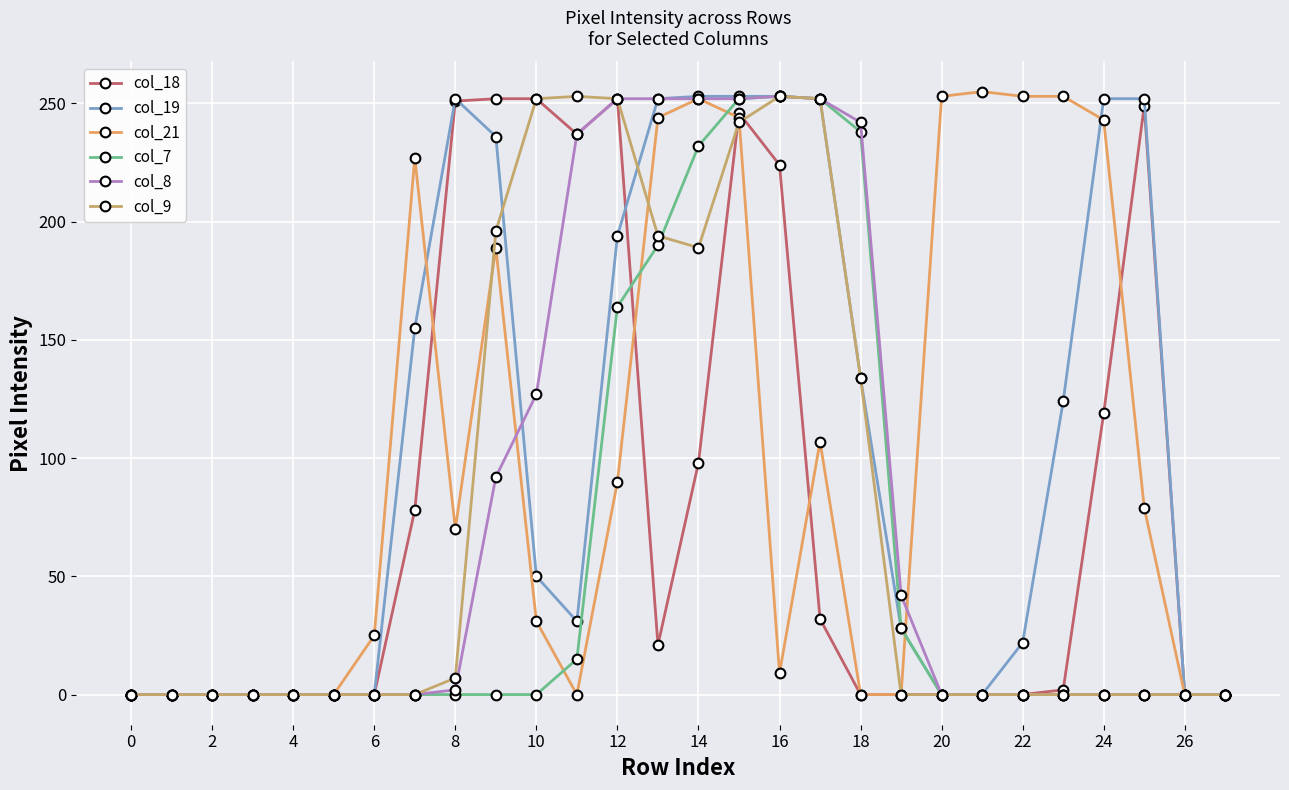

How many lines are shown in the chart?

6